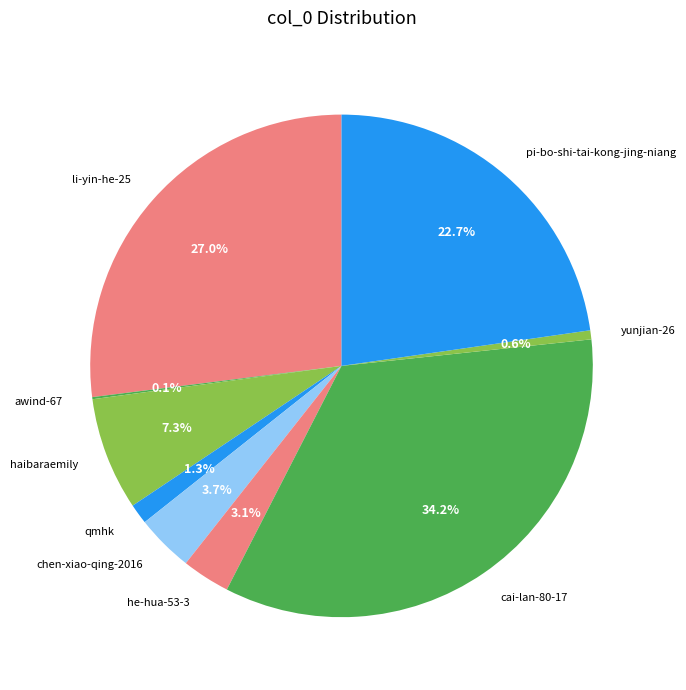

Which has a higher value, he-hua-53-3 or yunjian-26?

he-hua-53-3